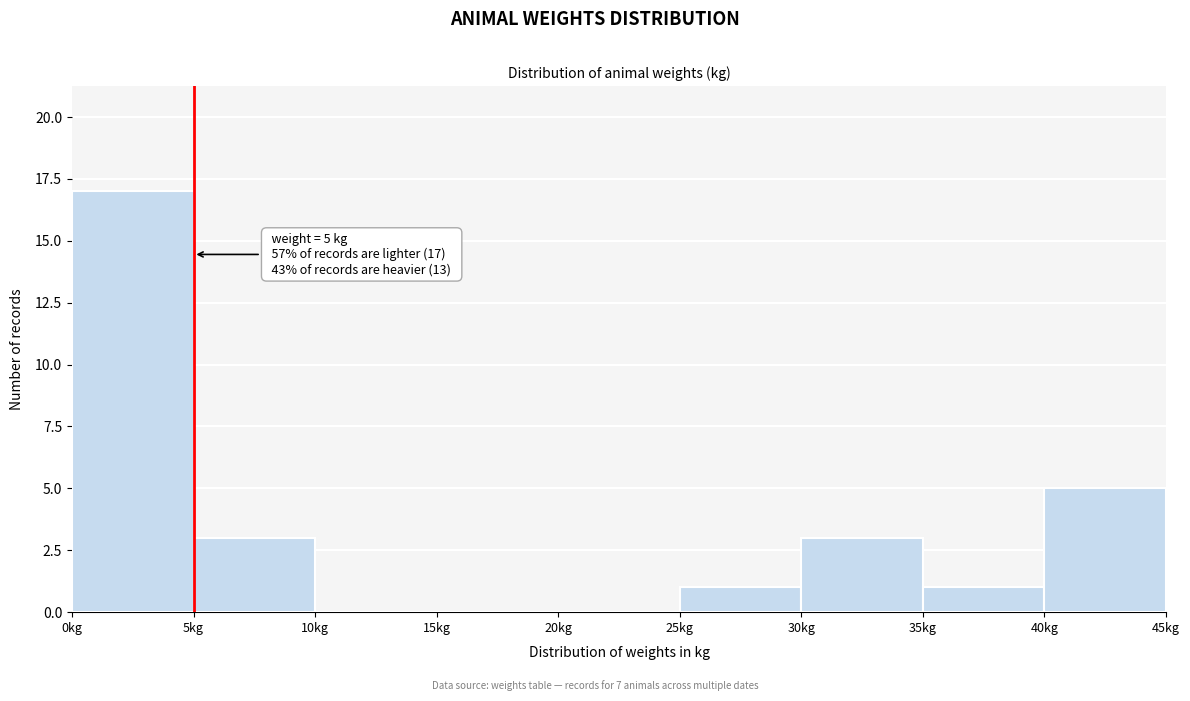

Over which range of the x-axis is the bar tallest?

0 to 5